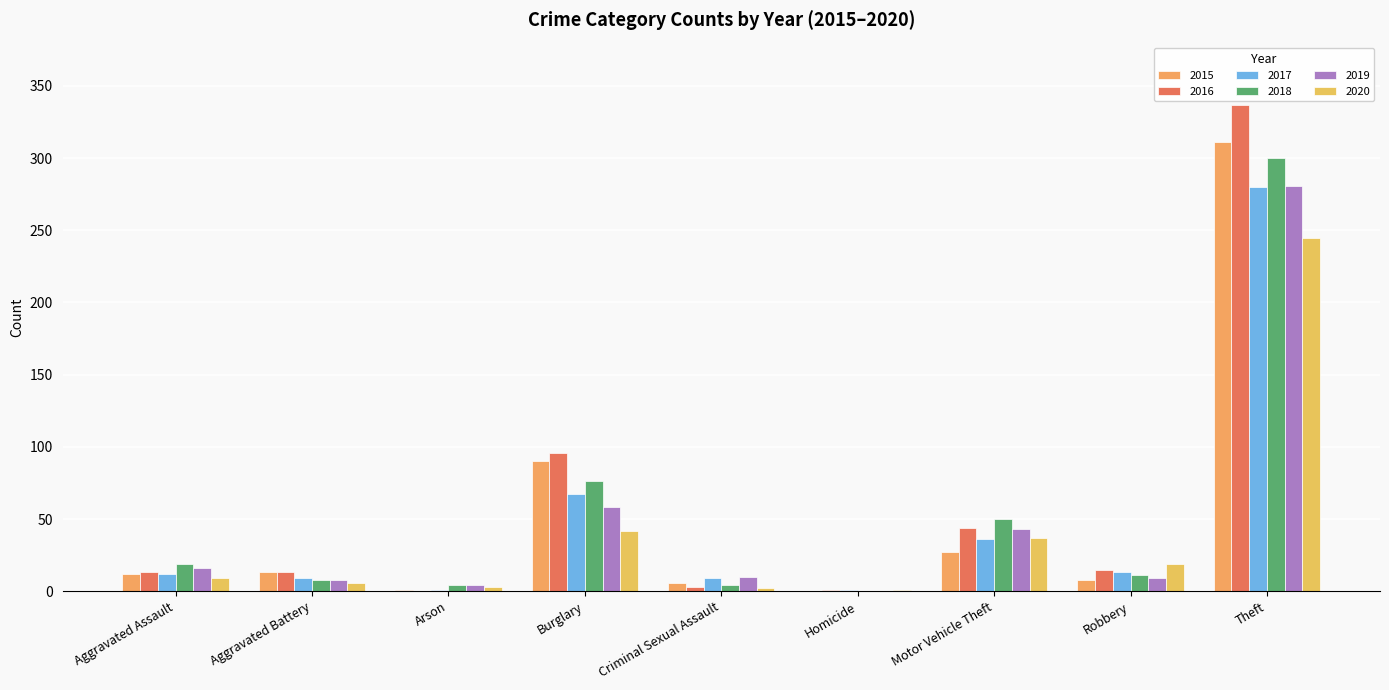

The value of 2017 at Aggravated Assault is 6. True or false?

False